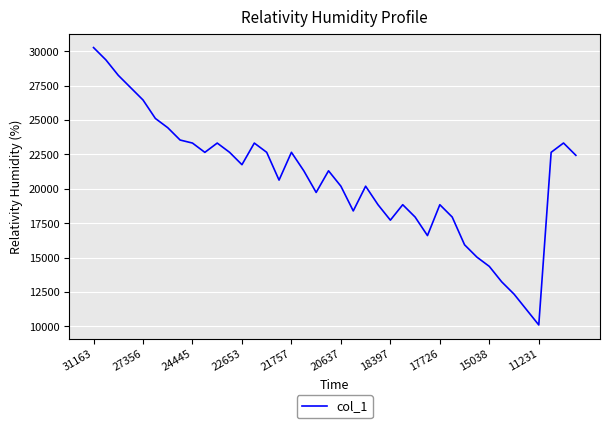

What is the maximum value shown in the chart?

30268